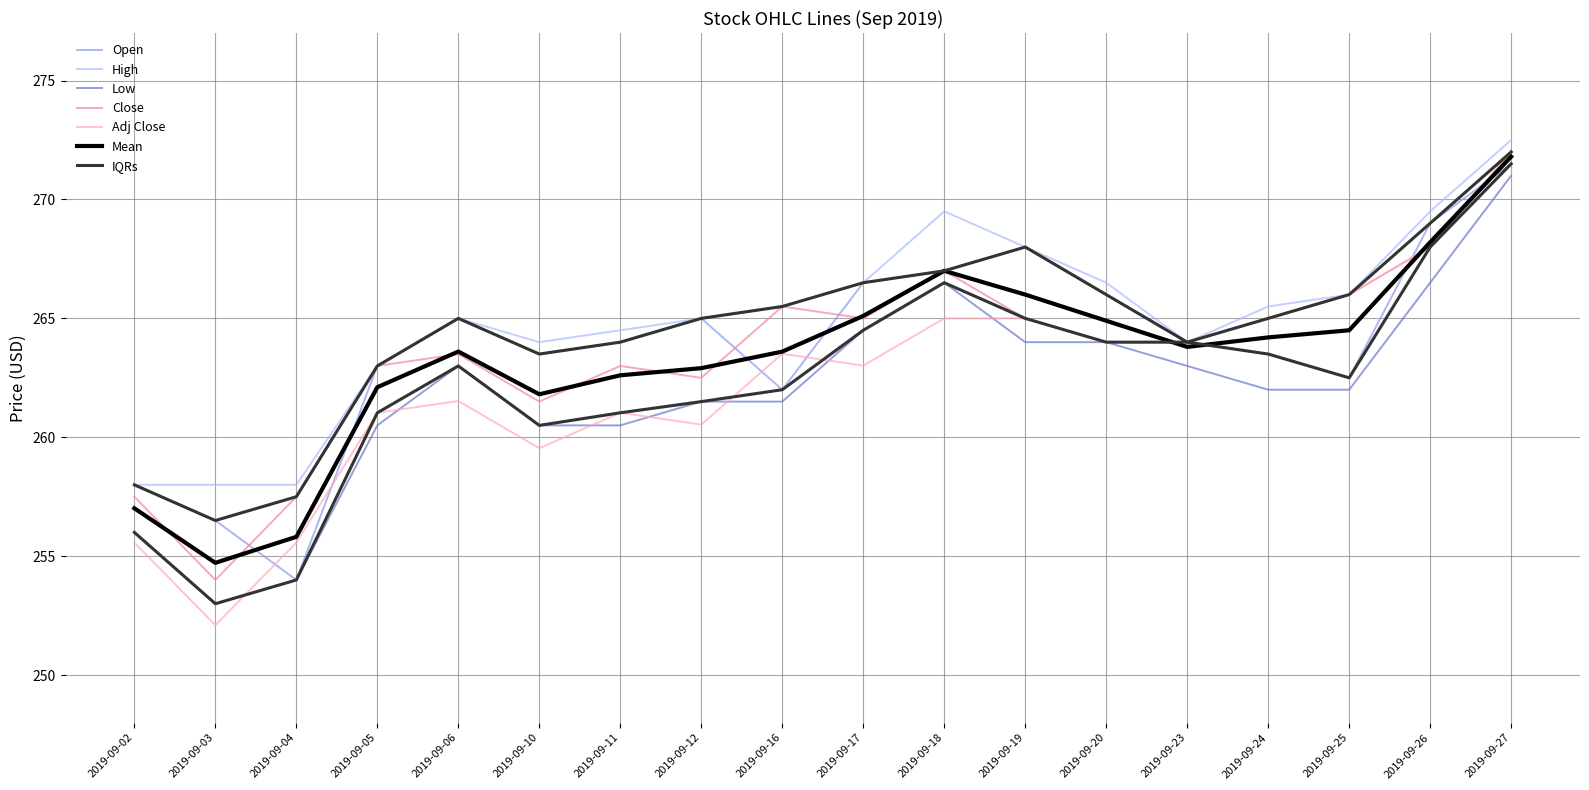

What is the highest value of the High series?

272.5